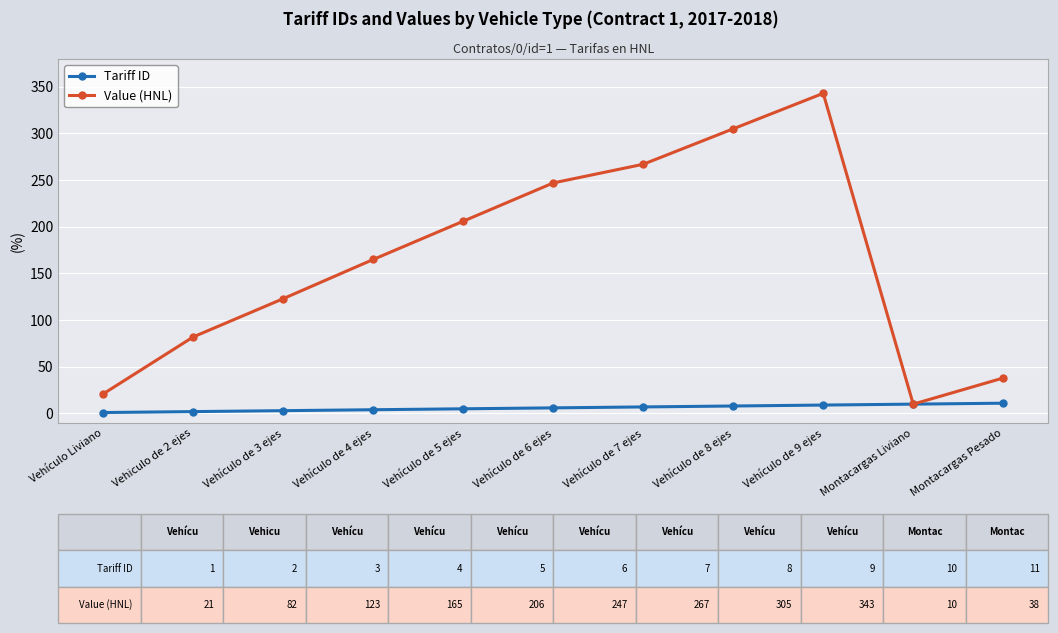

At which category does the chart reach its peak across all series?

Vehículo de 9 ejes